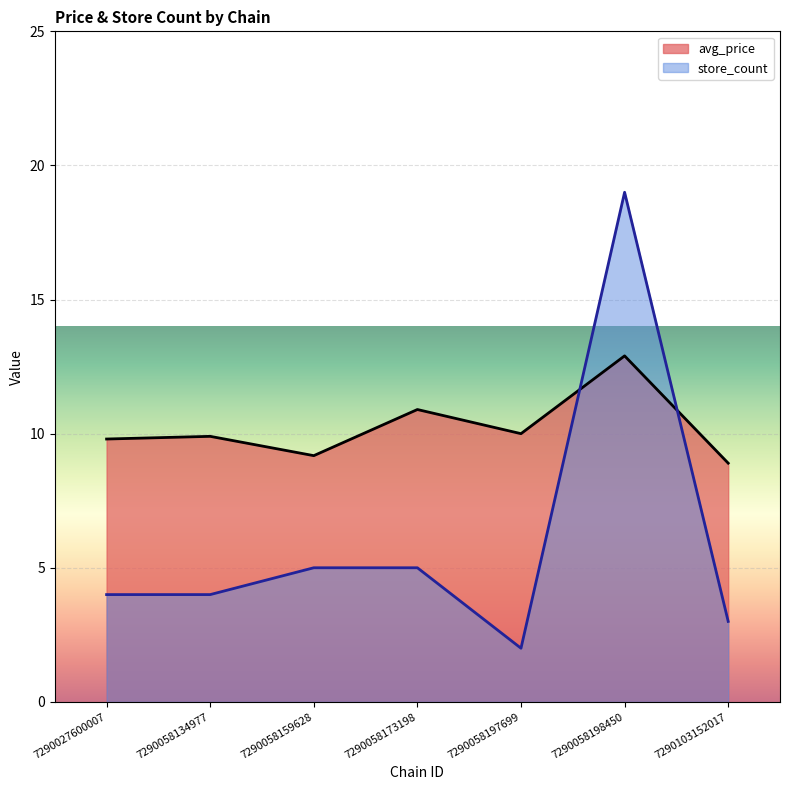

Reading left to right, what are all the values shown in this chart?

avg_price: 9.8	9.9	9.2	10.9	10.0	12.9	8.9
store_count: 4.0	4.0	5.0	5.0	2.0	19.0	3.0